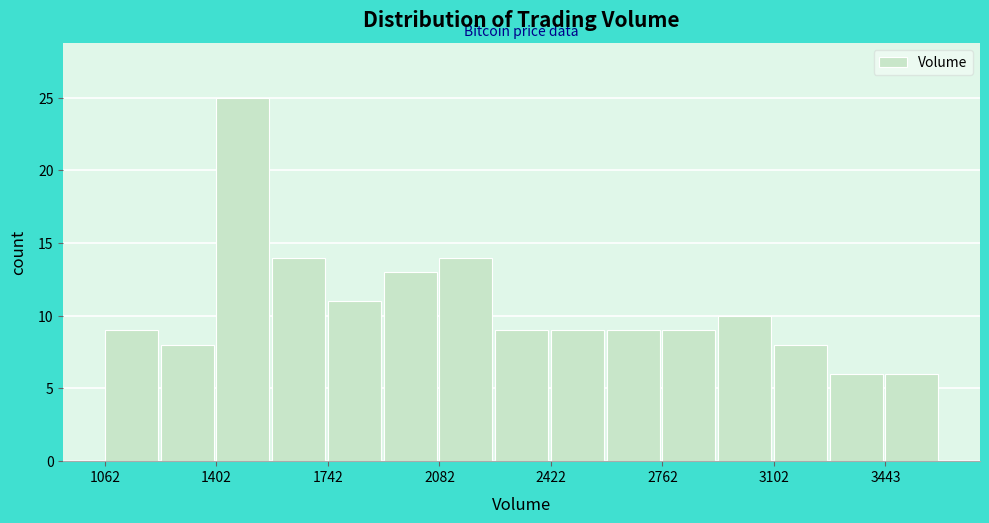

Read against the x-axis, roughly where is the centre of the tallest bar?

1500